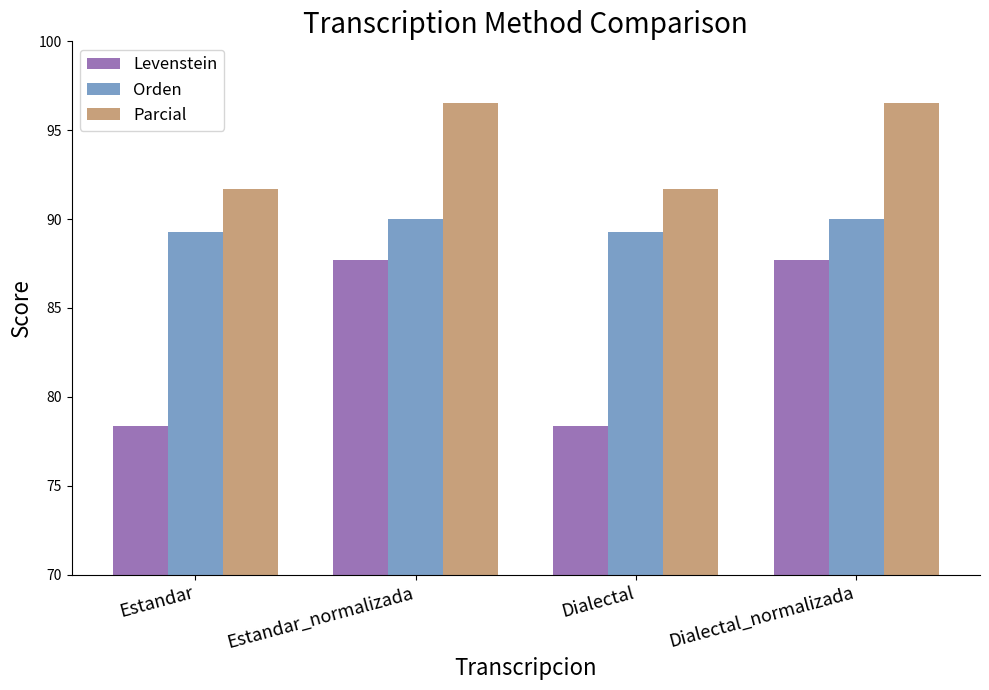

True or false: Orden has a value of 137.5 at Dialectal.

False